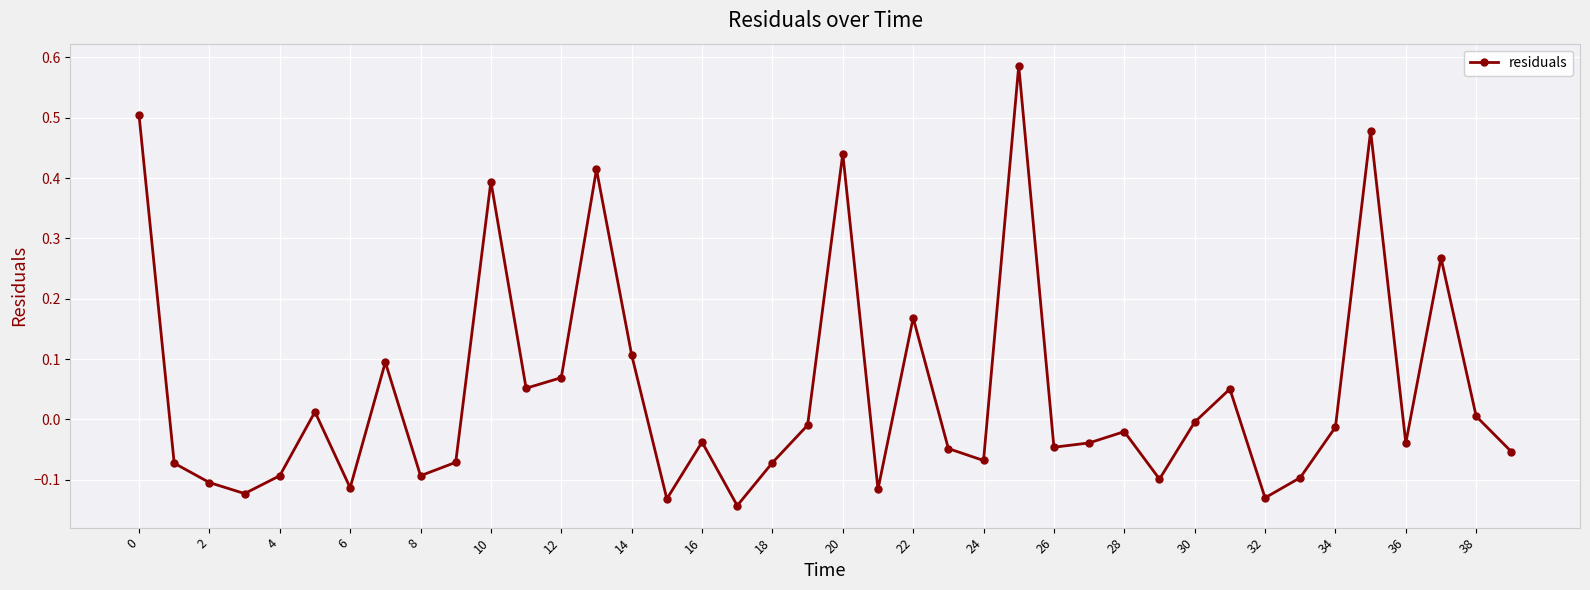

What is the difference between the maximum and minimum values?

0.7